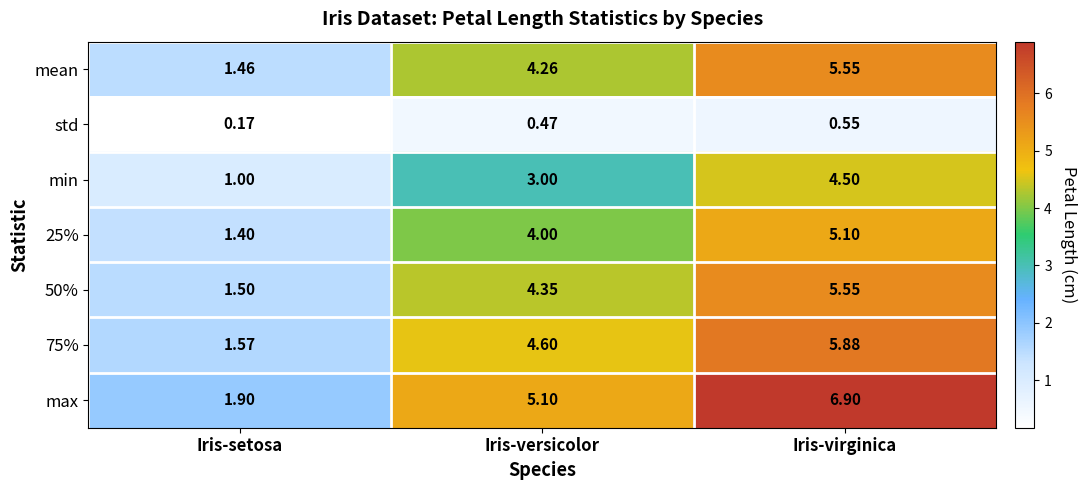

Which series has the largest total across all categories?

max